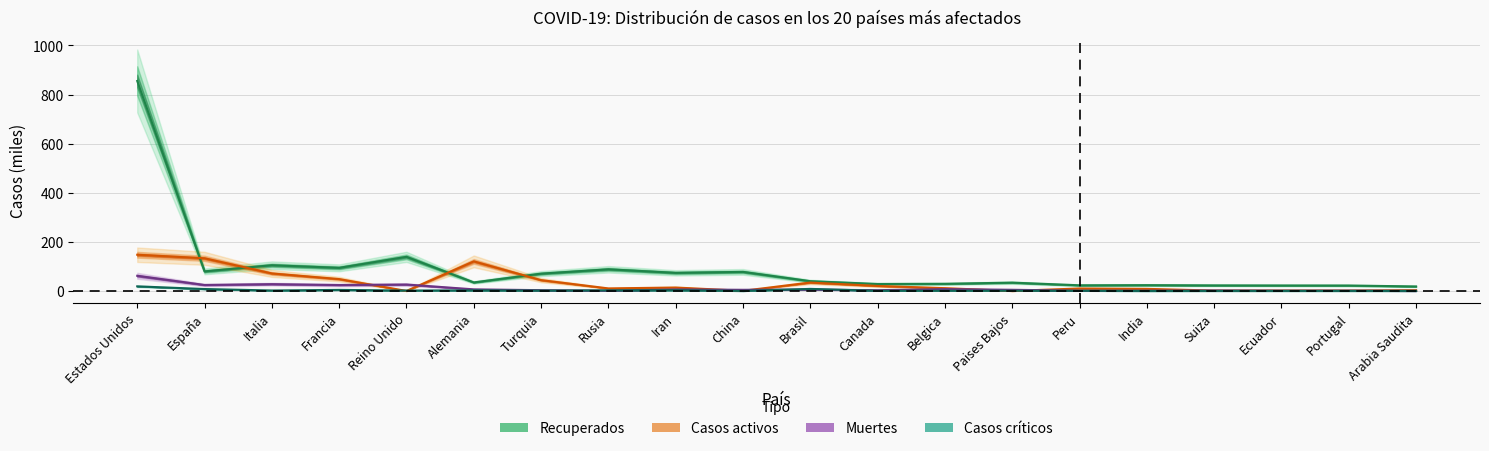

Where does the Recuperados series first go above 39?

Estados Unidos